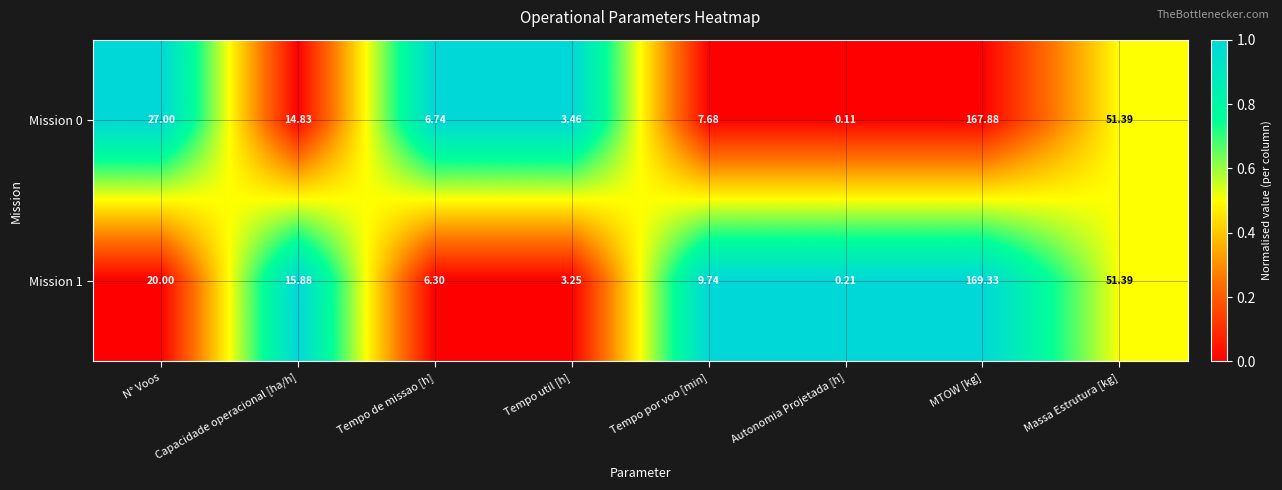

At which category is the sum across all series the highest?

MTOW [kg]